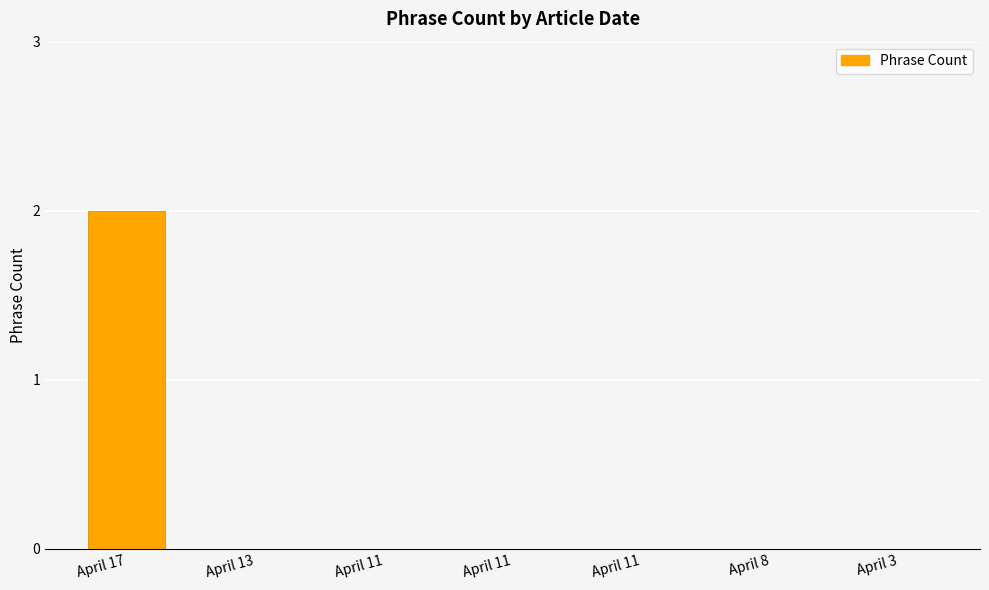

How many categories are shown in the chart?

7